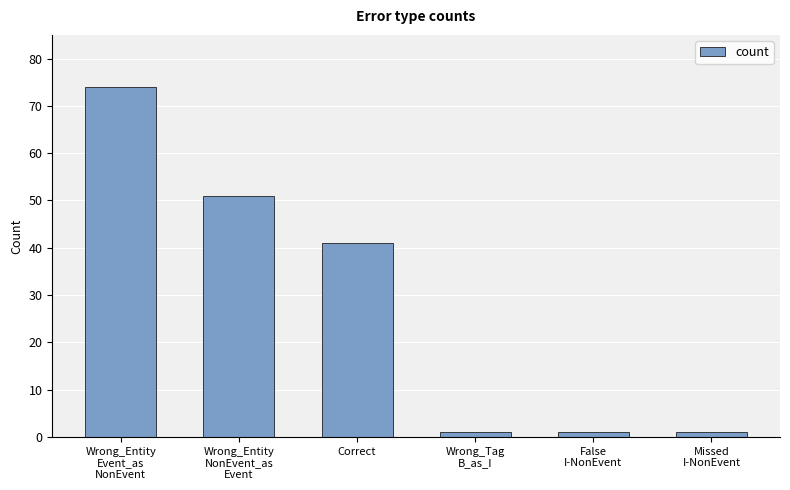

Reading left to right, transcribe all the data shown in this chart.

Wrong_Entity
Event_as
NonEvent=74	Wrong_Entity
NonEvent_as
Event=51	Correct=41	Wrong_Tag
B_as_I=1	False
I-NonEvent=1	Missed
I-NonEvent=1